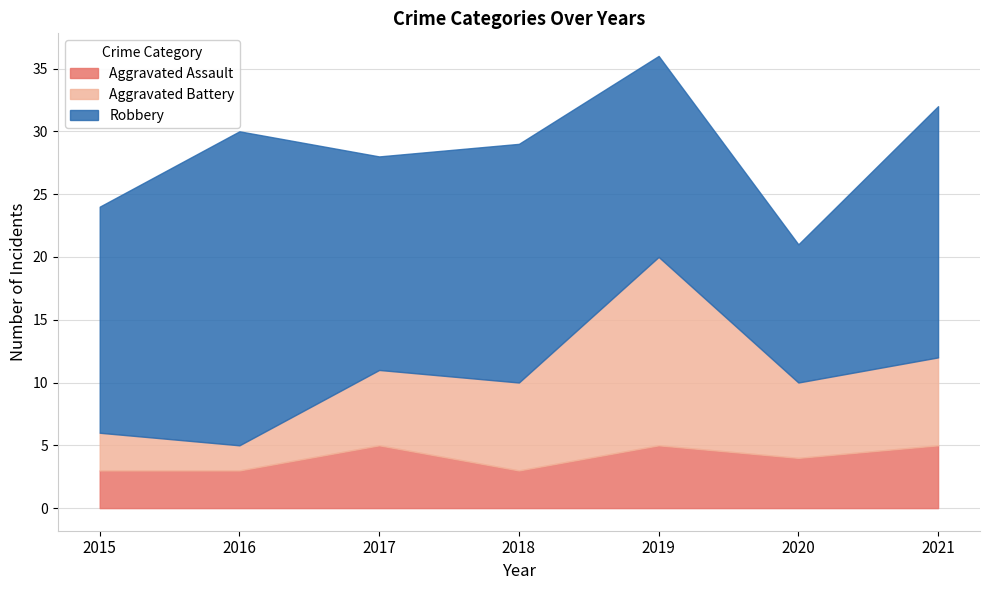

What is the difference between the highest and lowest values at 2015?

15